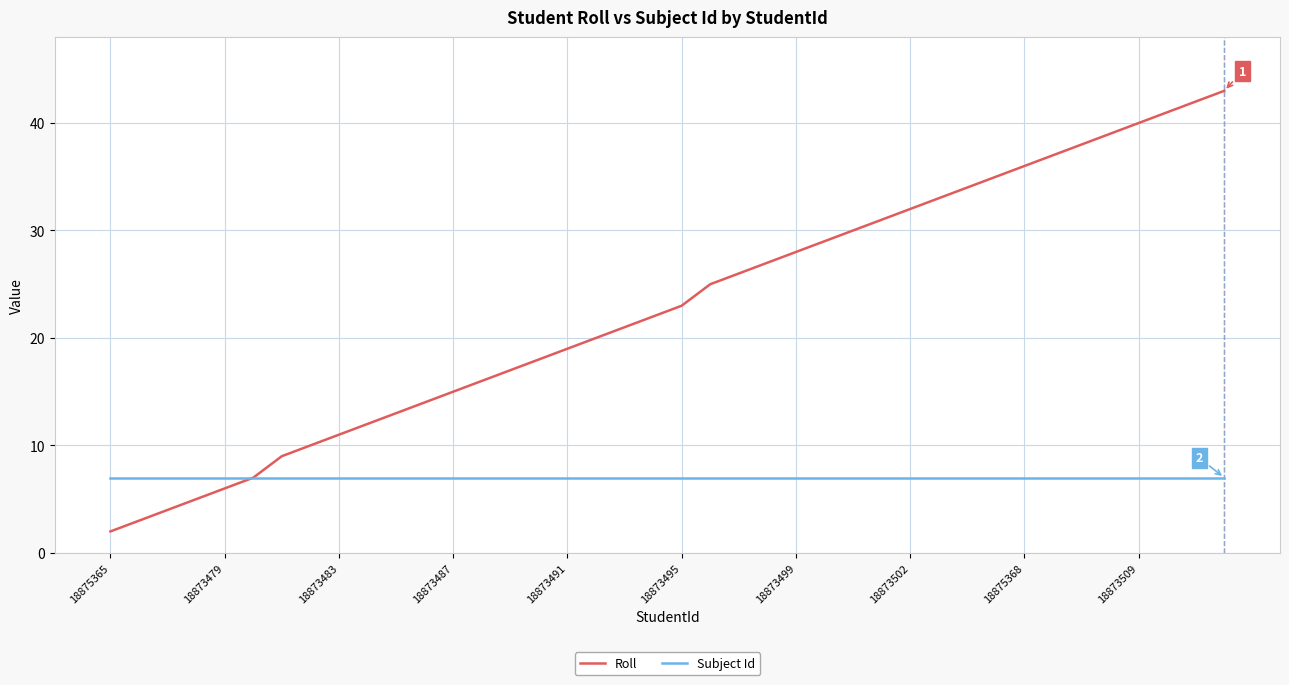

What is the minimum value shown in the chart?

2